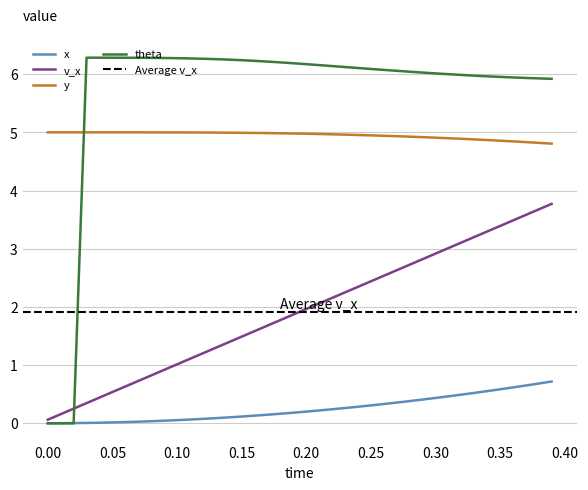

True or false: x has more than 1 points higher than both neighbors.

False